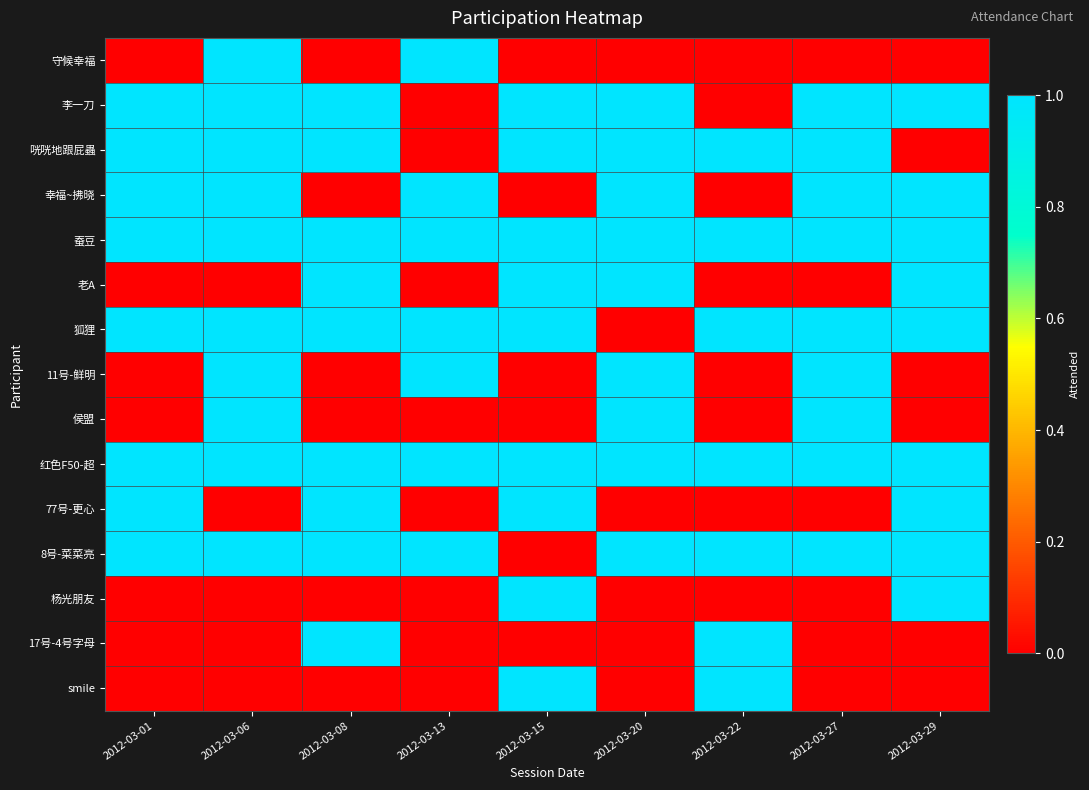

At 2012-03-20, list the series in order from smallest to largest.

守候幸福, 狐狸, 77号-更心, 杨光朋友, 17号-4号字母, smile, 李一刀, 咣咣地跟屁蟲, 幸福~拂晓, 蚕豆, 老A, 11号-鲜明, 侯盟, 红色F50-超, 8号-菜菜亮